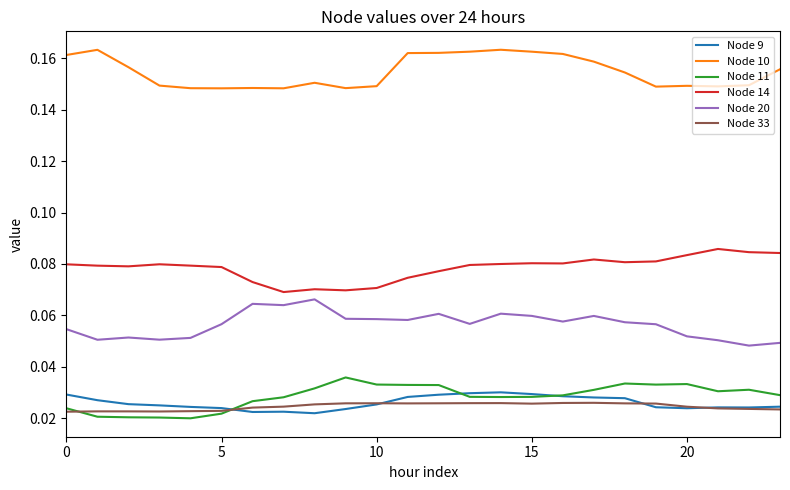

True or false: Node 10 and Node 14 cross at least once.

False